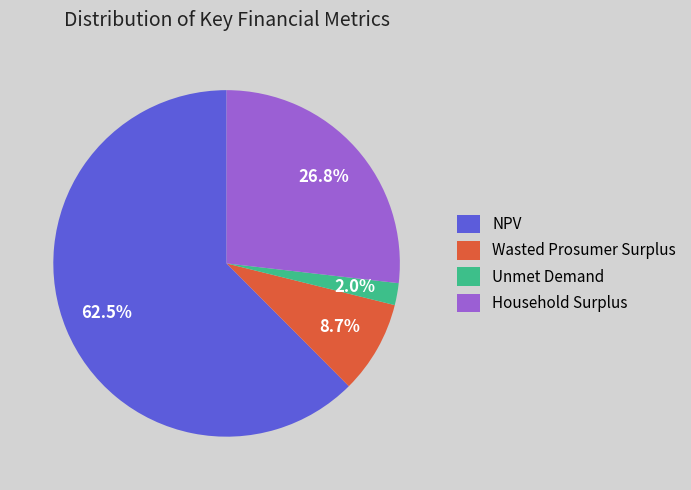

Which has a higher value, Household Surplus or NPV?

NPV